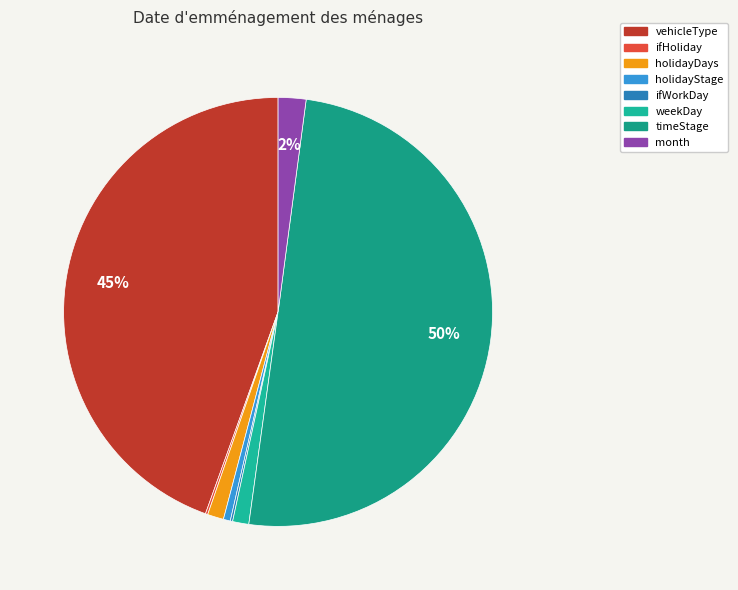

The timeStage slice represents 50% of the pie. True or false?

True